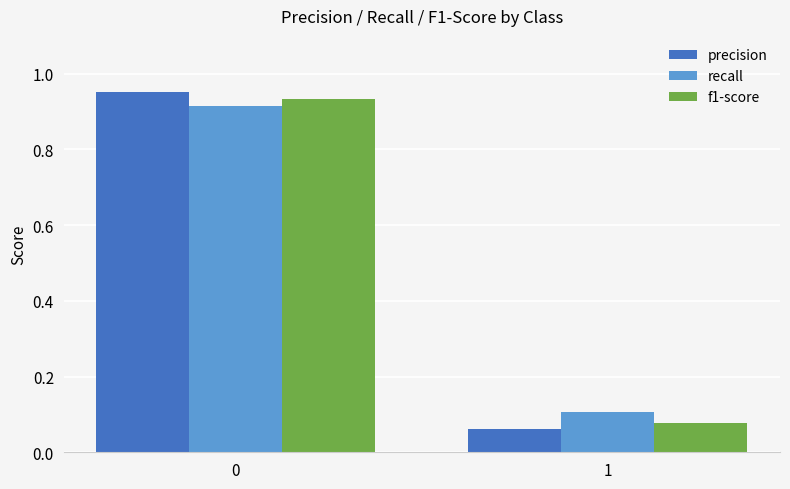

Between 0 and 1, which series saw the biggest shift?

precision